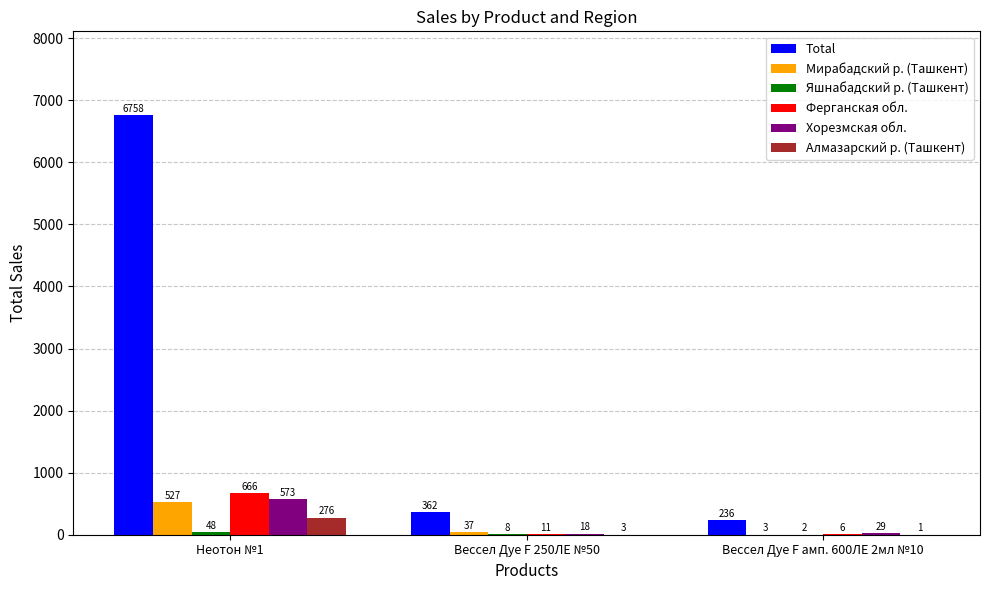

Between Неотон №1 and Вессел Дуе F амп. 600ЛЕ 2мл №10, which series saw the biggest shift?

Total